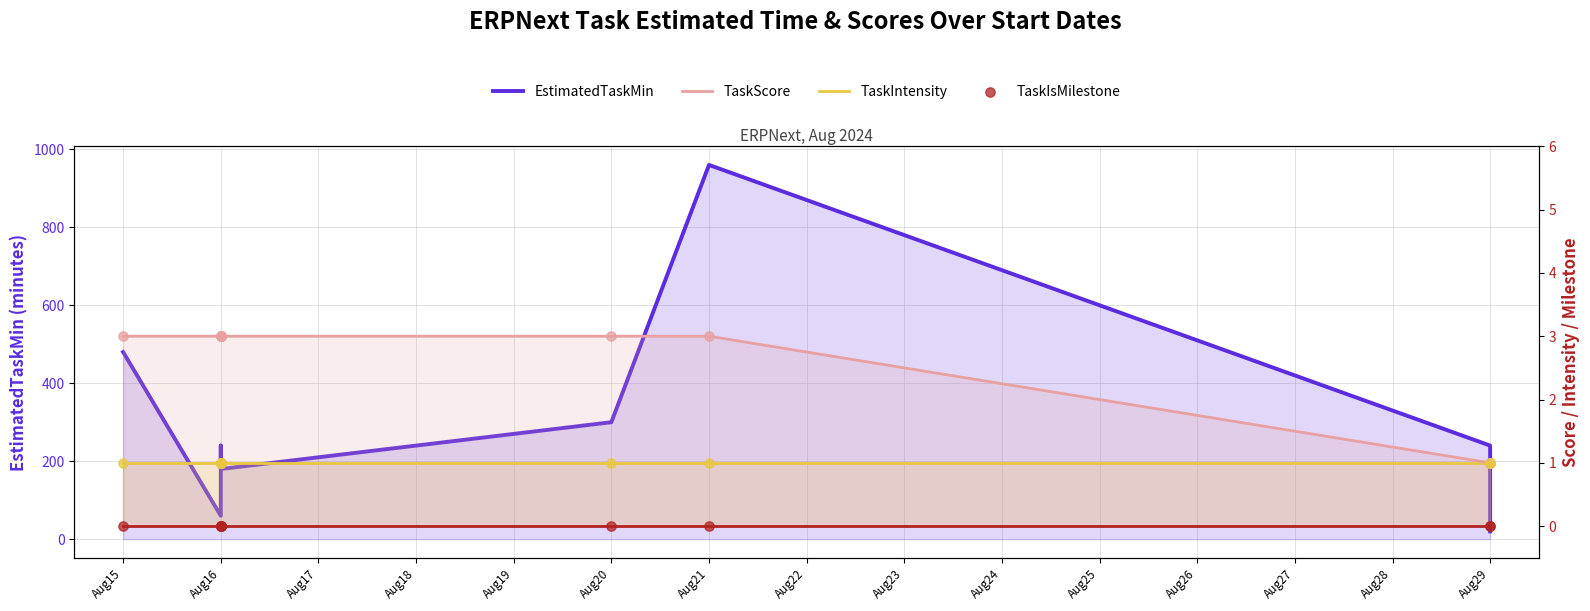

Which series reaches the maximum Y coordinate?

EstimatedTaskMin